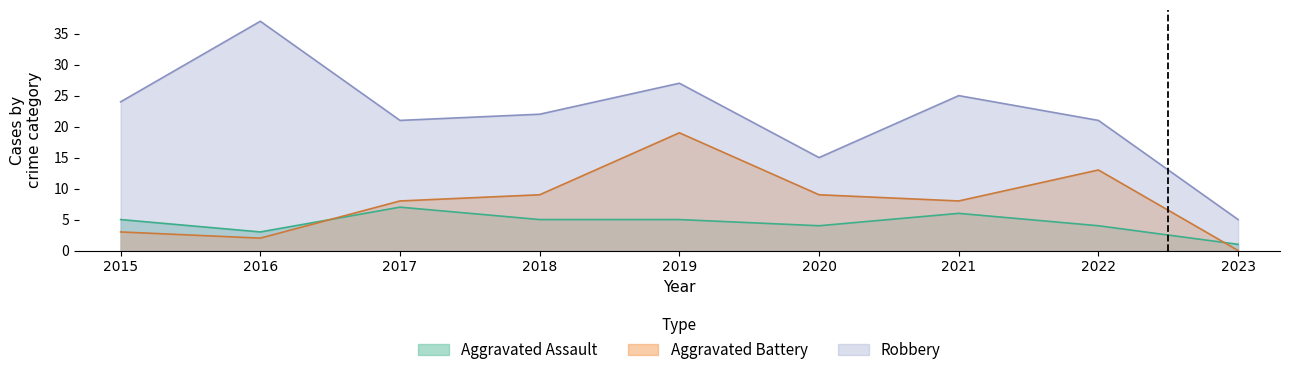

Is it true that Aggravated Battery equals 19 at 2019?

True